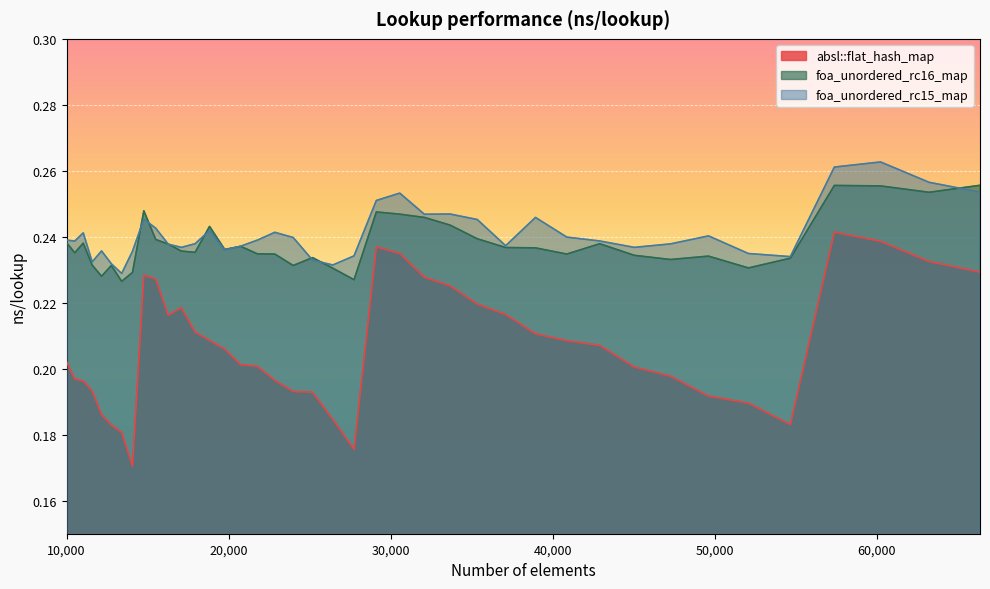

How many distinct data groups are displayed?

3